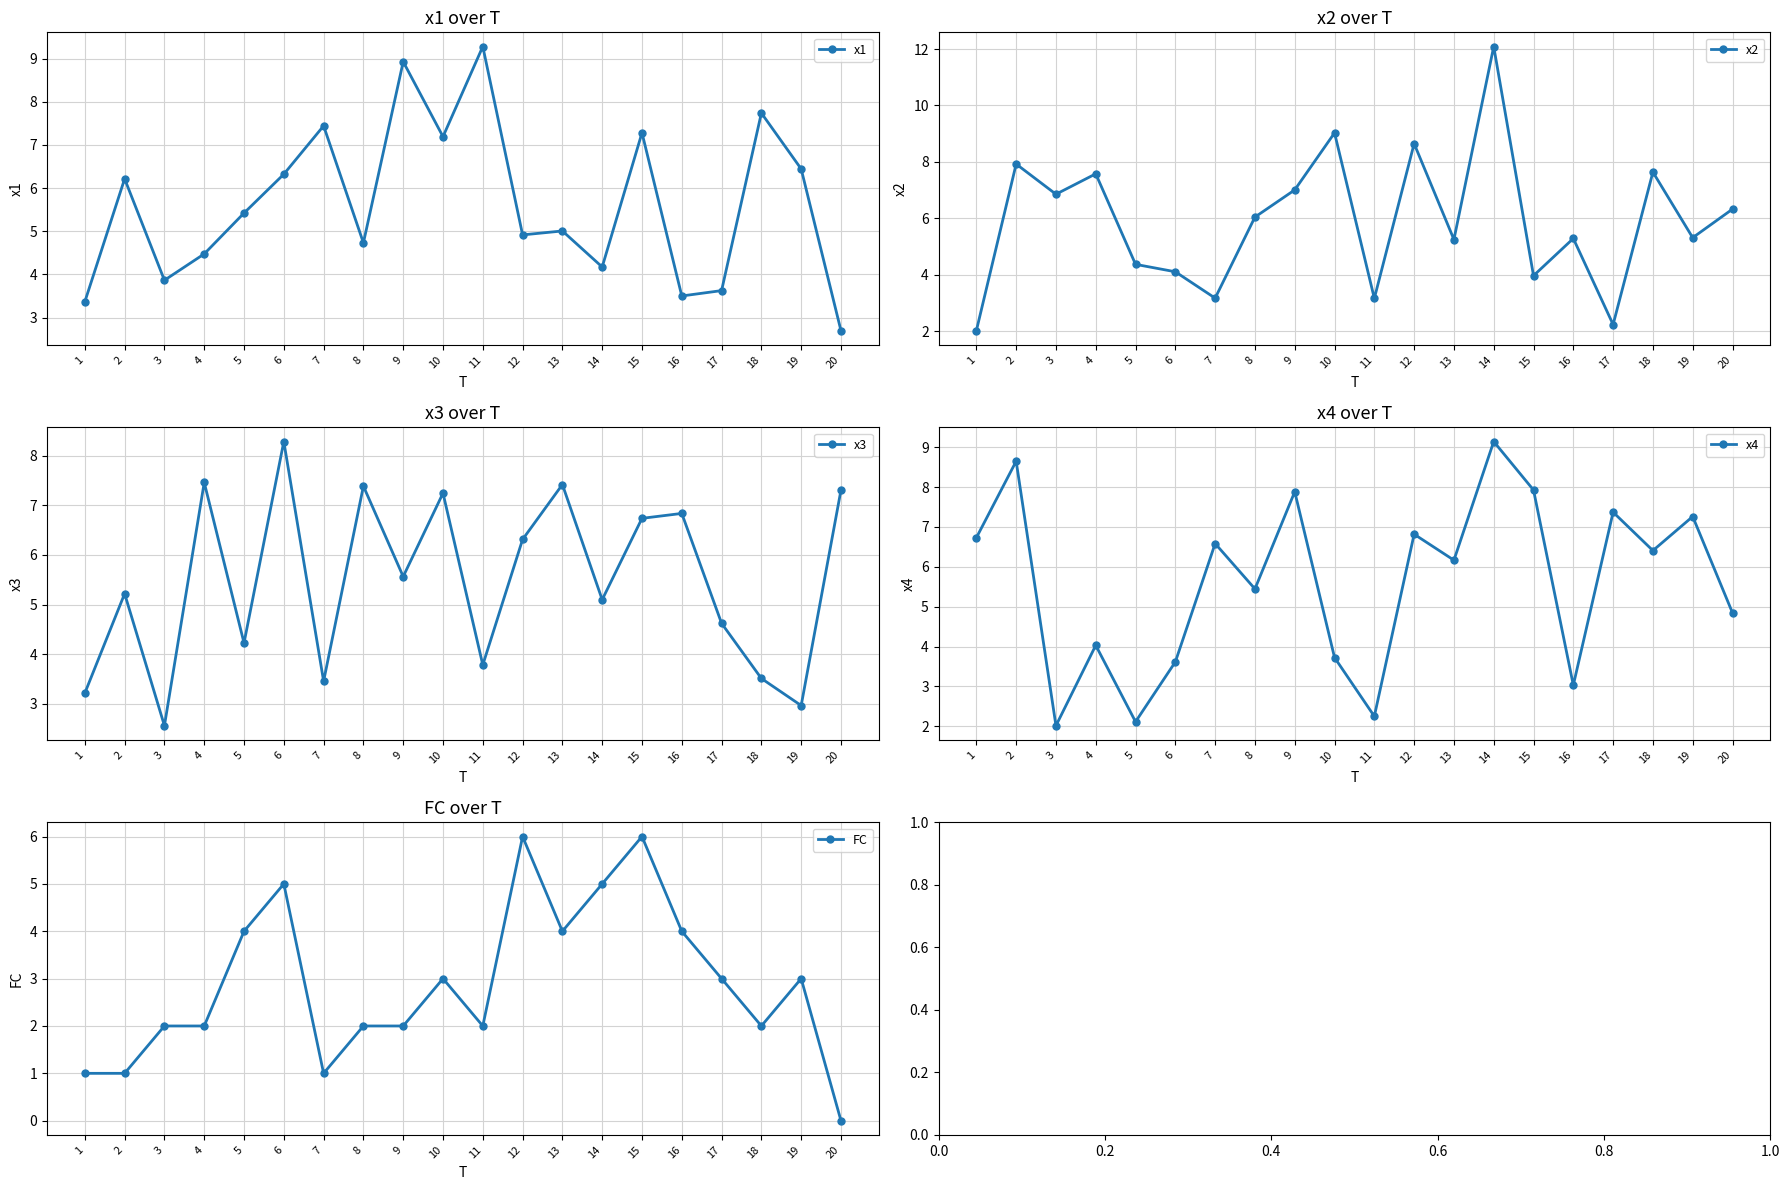

Reading right to left, what are all the values shown in this chart?

x1: 2.7	6.4	7.7	3.6	3.5	7.3	4.2	5.0	4.9	9.3	7.2	8.9	4.7	7.4	6.3	5.4	4.5	3.9	6.2	3.4
x2: 6.3	5.3	7.6	2.2	5.3	4.0	12.1	5.3	8.6	3.2	9.0	7.0	6.0	3.2	4.1	4.4	7.6	6.9	7.9	2.0
x3: 7.3	3.0	3.5	4.6	6.8	6.7	5.1	7.4	6.3	3.8	7.2	5.6	7.4	3.5	8.3	4.2	7.5	2.6	5.2	3.2
x4: 4.8	7.3	6.4	7.4	3.0	7.9	9.1	6.2	6.8	2.3	3.7	7.9	5.4	6.6	3.6	2.1	4.0	2.0	8.6	6.7
FC: 0.0	3.0	2.0	3.0	4.0	6.0	5.0	4.0	6.0	2.0	3.0	2.0	2.0	1.0	5.0	4.0	2.0	2.0	1.0	1.0